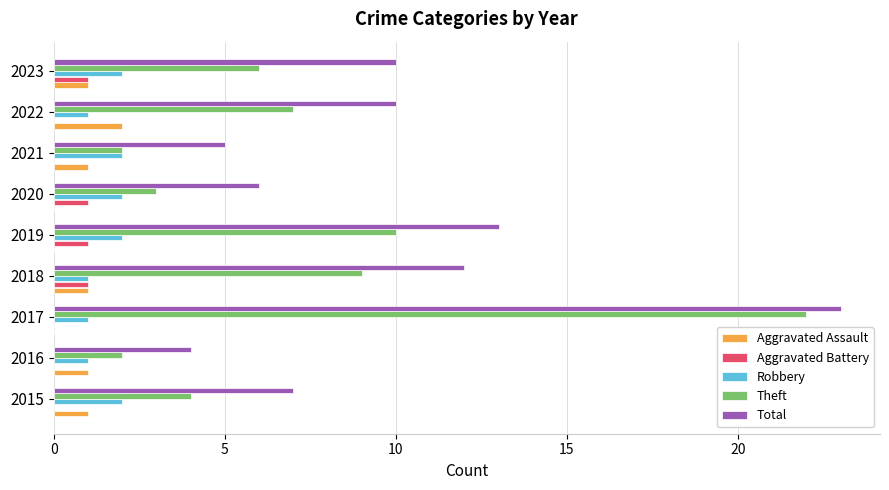

True or false: Aggravated Assault has a value of 1 at 2021.

True